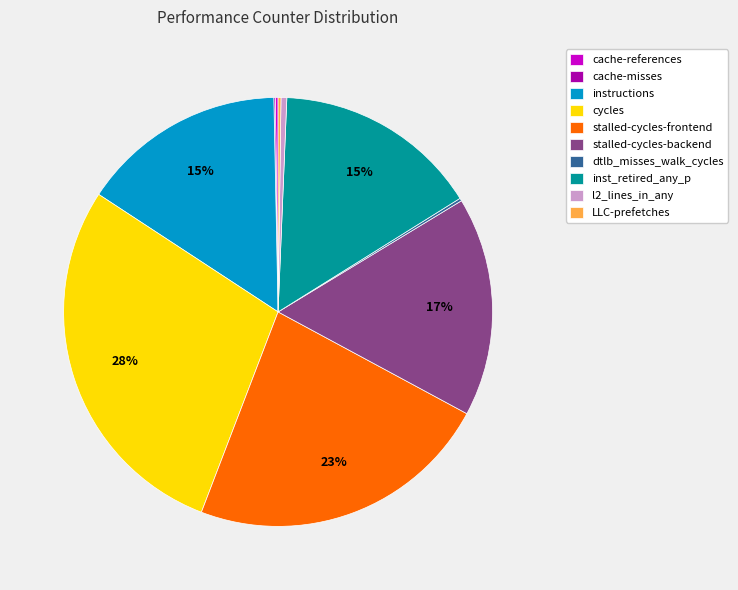

Which category has the biggest portion of the pie?

cycles